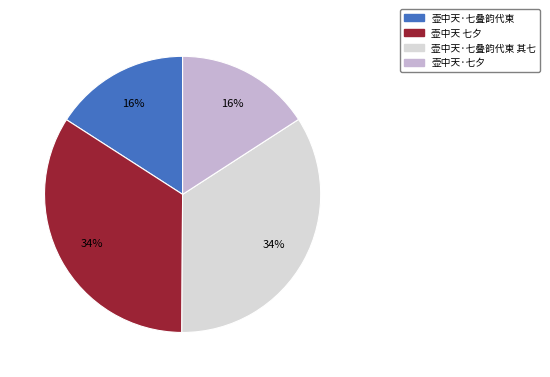

Does any single category account for the majority?

No